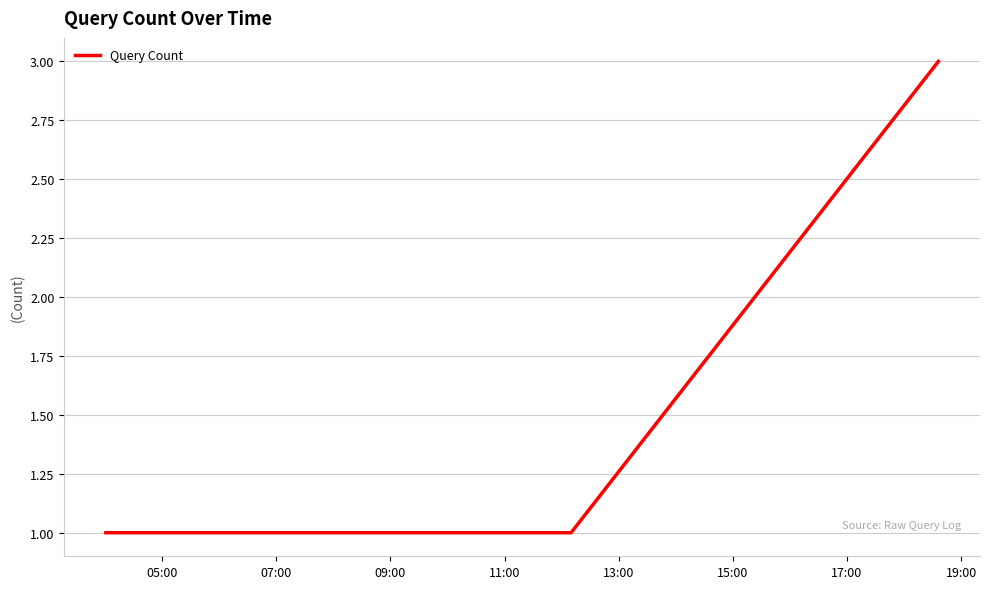

Reading right to left, list all the values displayed in this chart.

3	1	1